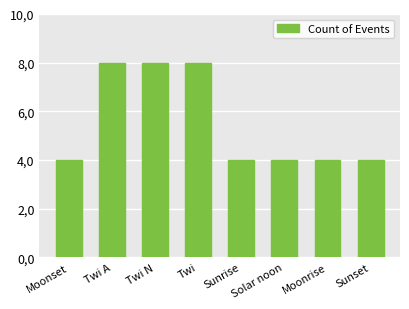

Does the chart contain any negative values?

No